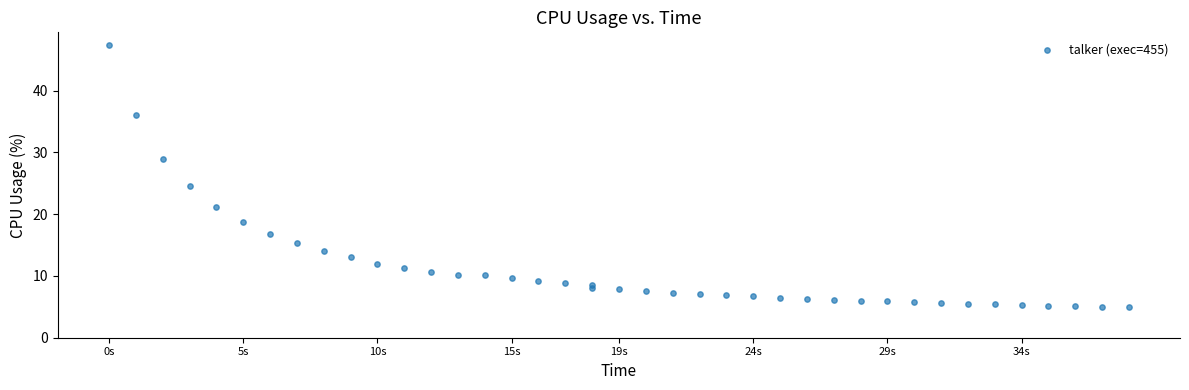

What Y value in the scatter plot is closest to 26?

24.5